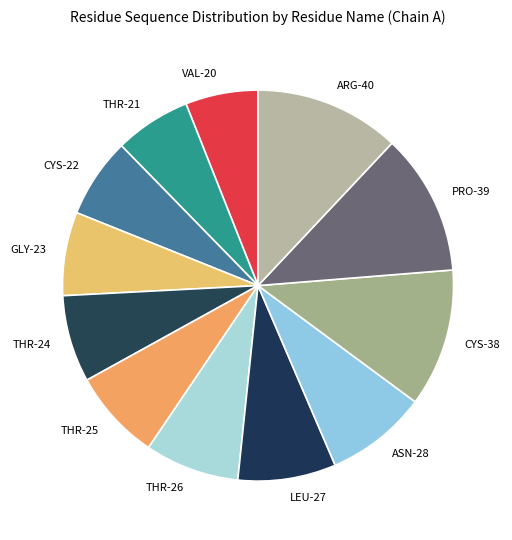

What is the ratio of the value at THR-25 to the value at THR-21?

1.2